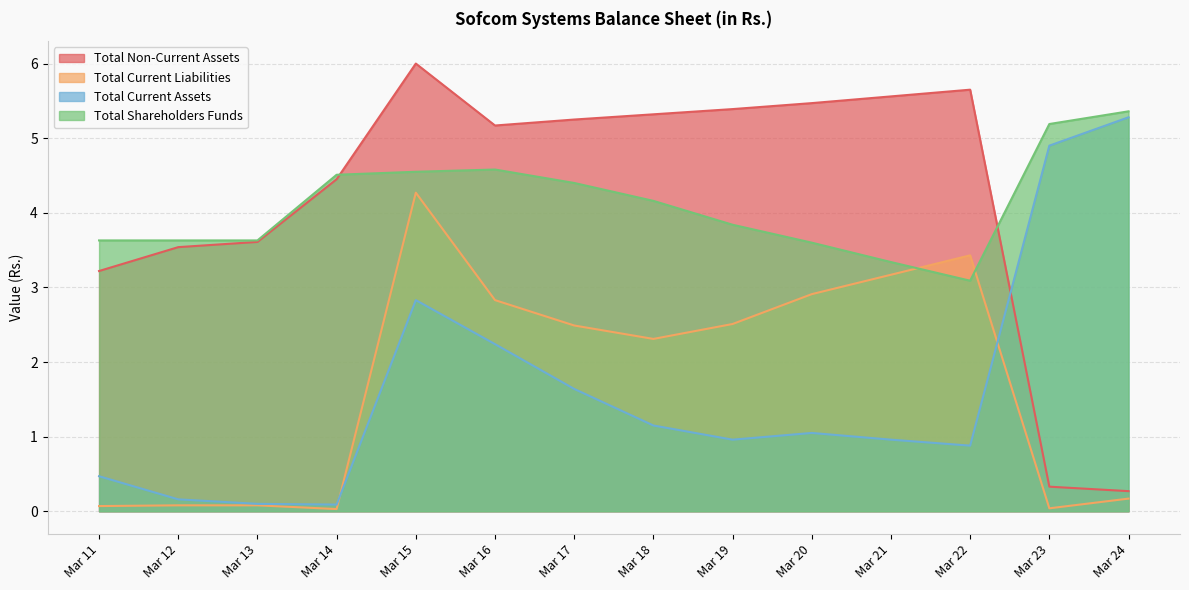

List the series in order of their peak value, highest first.

Total Non-Current Assets, Total Shareholders Funds, Total Current Assets, Total Current Liabilities